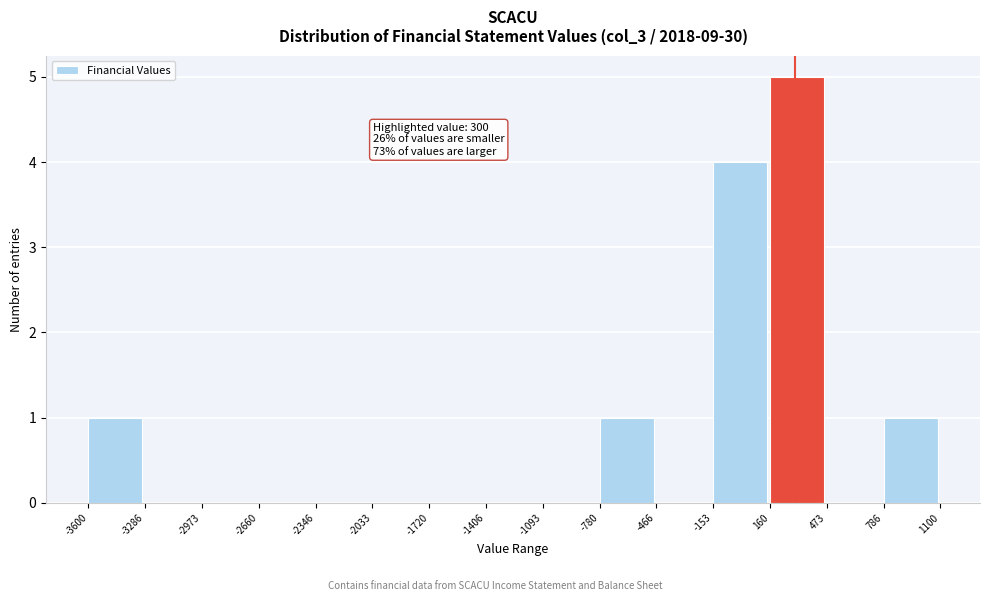

Over which range of the x-axis is the bar tallest?

160 to 473